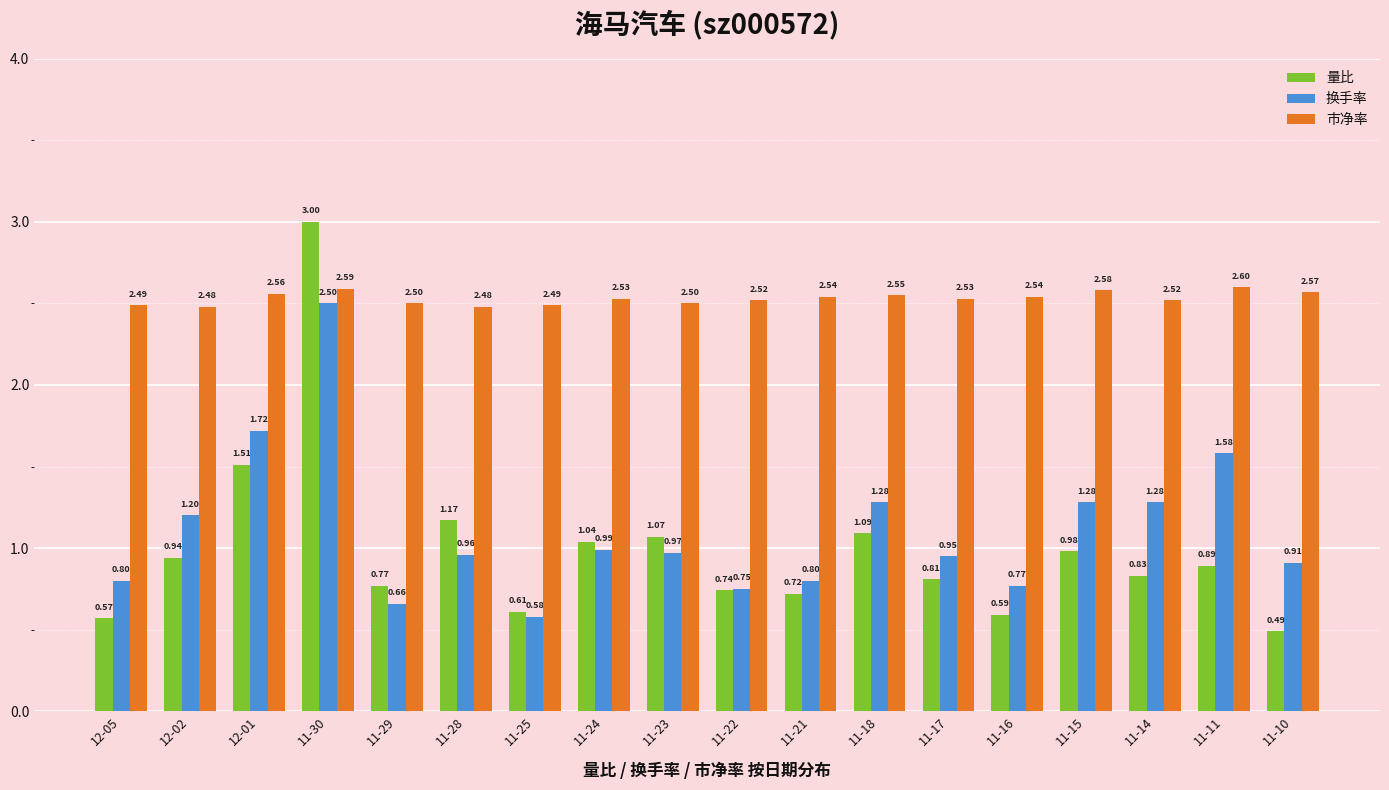

The value of 量比 at 11-28 is 1.2. True or false?

True